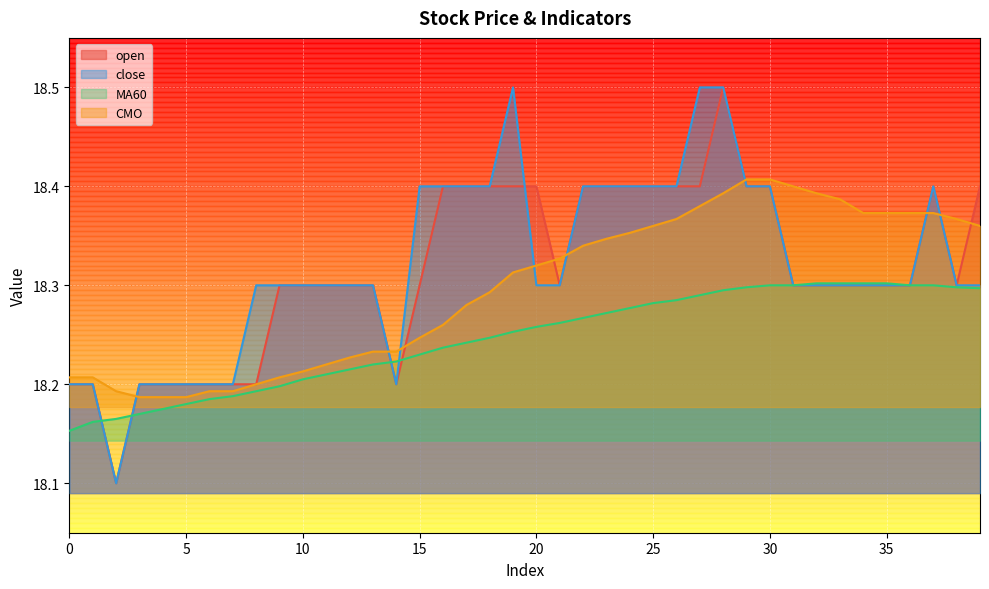

At how many categories does at least one series exceed 18?

40